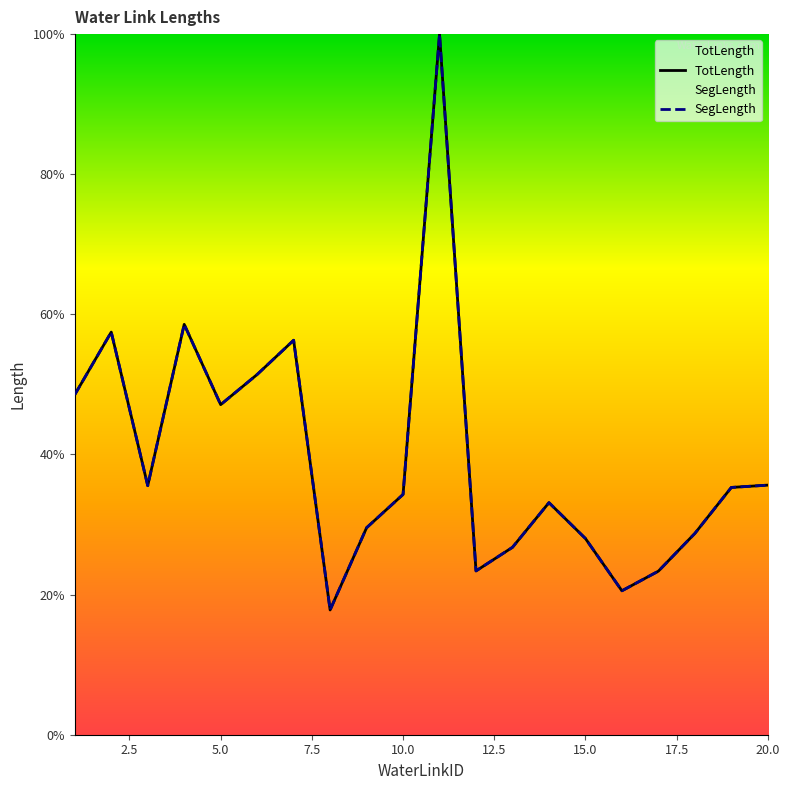

List the series in order of their overall mean, highest first.

SegLength, TotLength